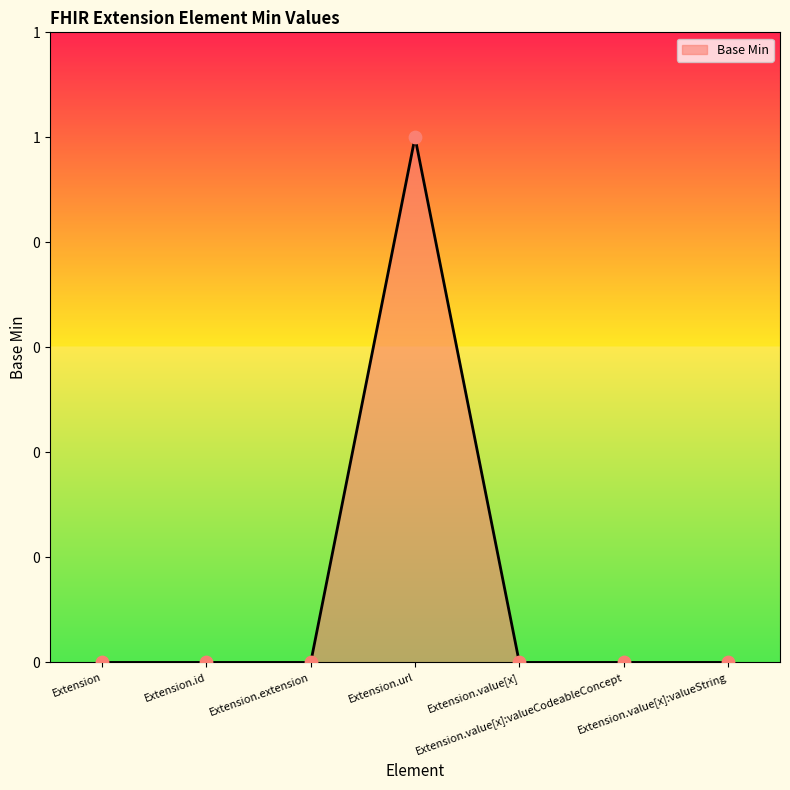

Does the chart have visible grid lines?

No